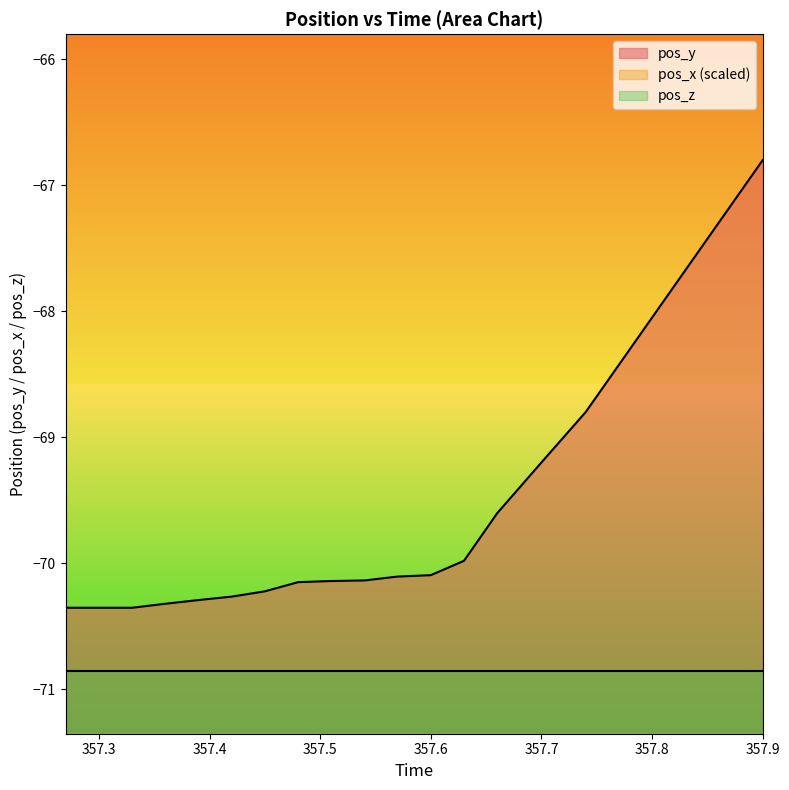

Rank the series by their average value, from lowest to highest.

pos_x, pos_y